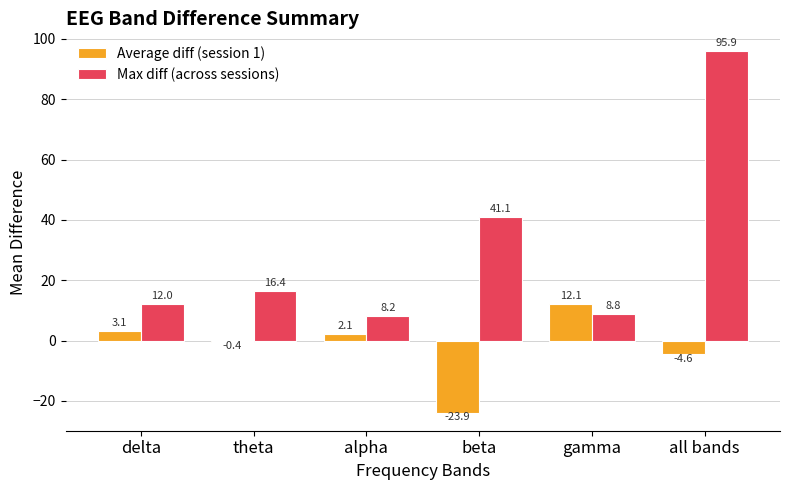

Which series has the largest total across all categories?

Max diff (across sessions)